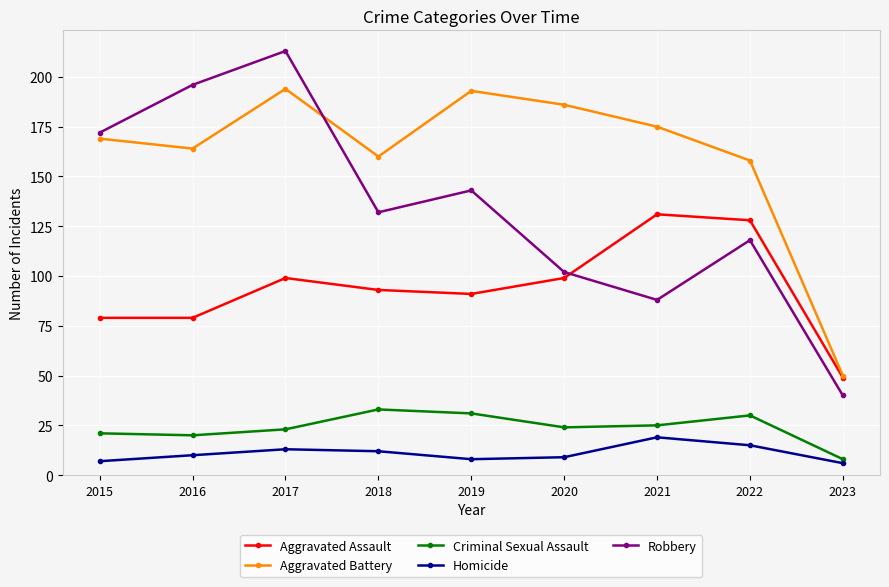

Which series has the largest range (max minus min)?

Robbery